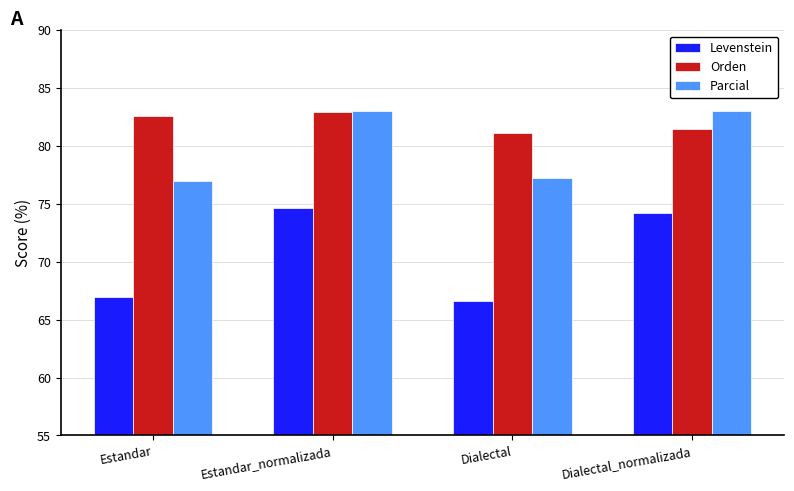

Reading left to right, transcribe all the data shown in this chart.

Levenstein: 67.0	74.6	66.6	74.2
Orden: 82.6	82.9	81.2	81.5
Parcial: 76.9	83.1	77.2	83.1